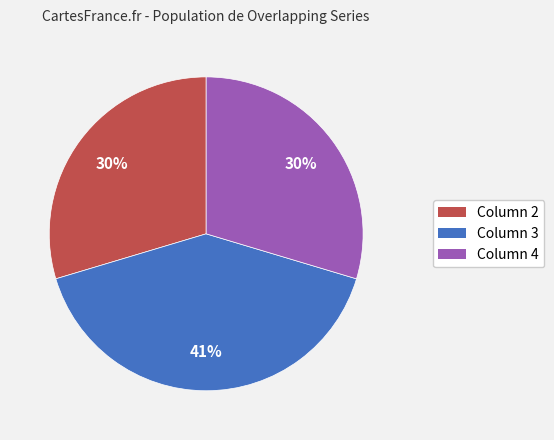

Does any single category account for the majority?

No